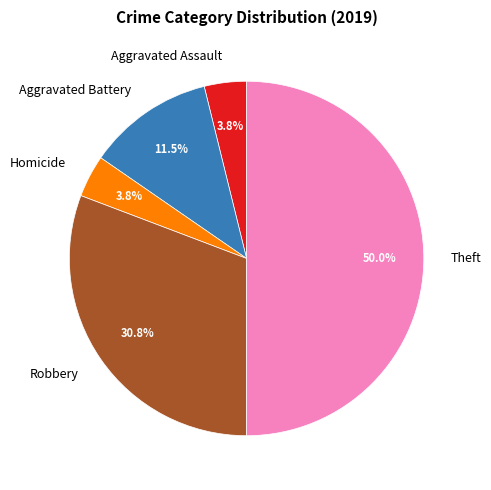

Combined, do Homicide and Aggravated Assault account for over 50%?

No